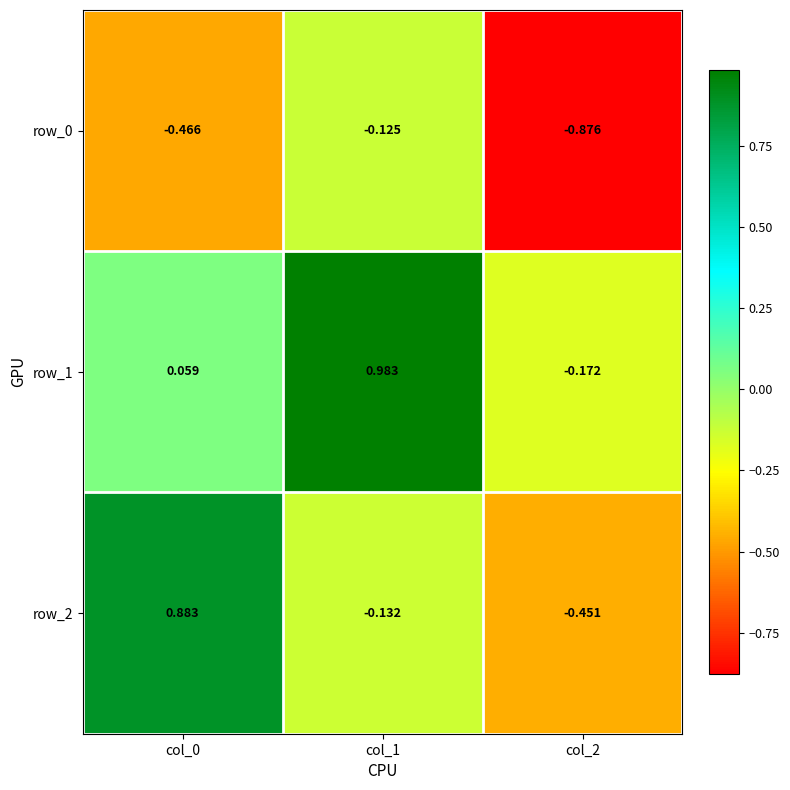

Is the value of row_1 at col_2 greater than the value of row_2 at col_0?

No